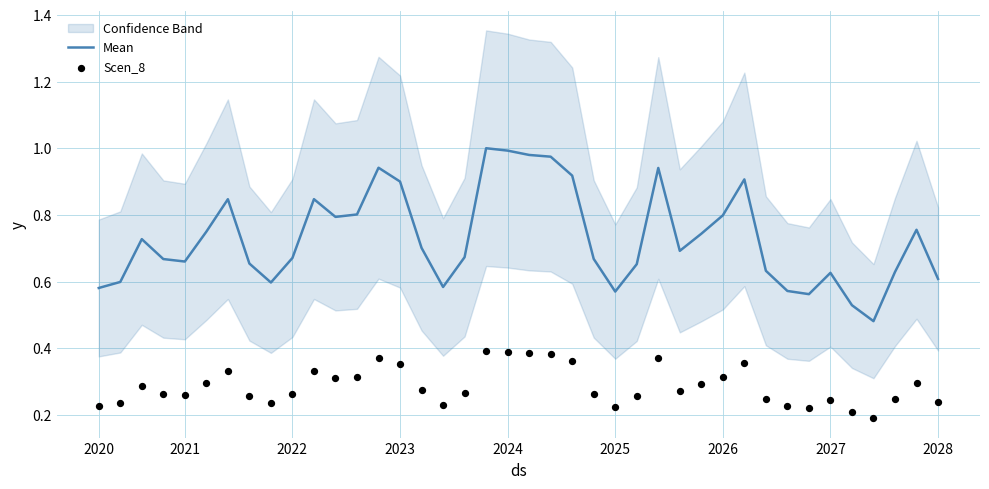

Which series contains the lowest Y value?

Scen_8